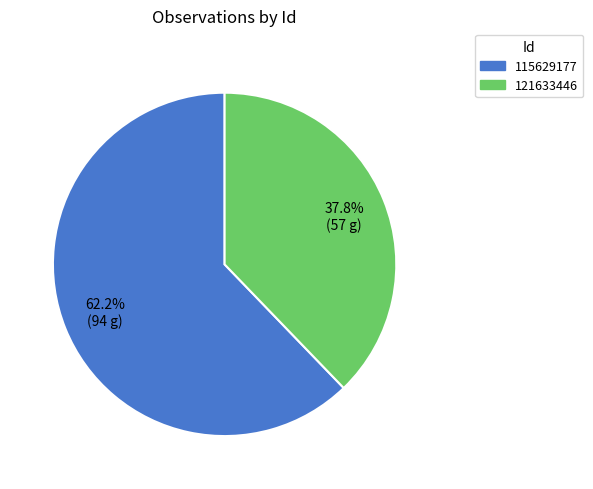

Rank the categories by value from lowest to highest.

121633446, 115629177